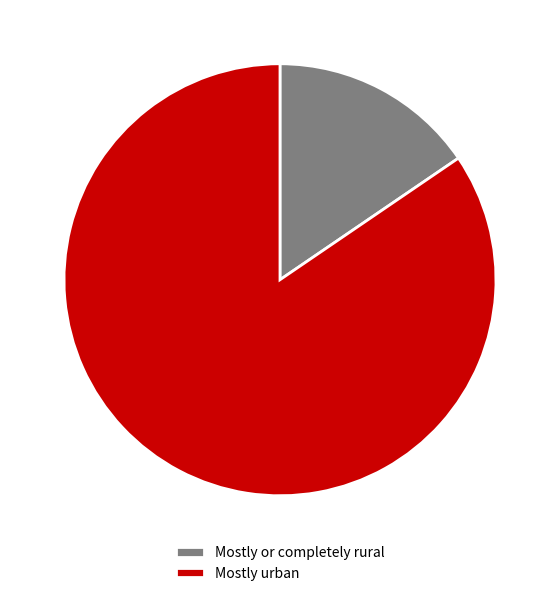

Combined, do Mostly urban and Mostly or completely rural account for over 50%?

Yes